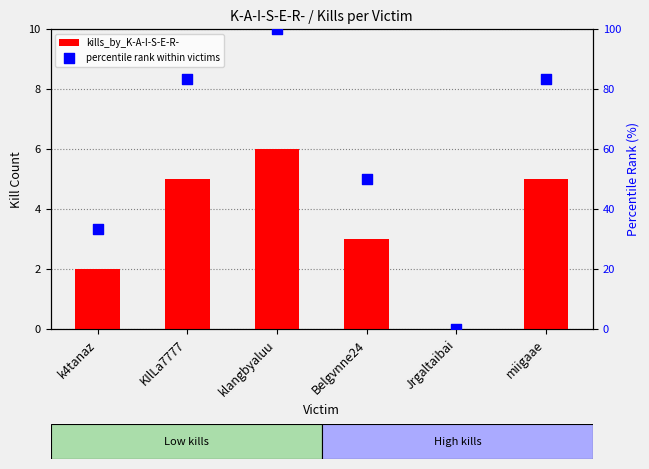

Which series contains the lowest Y value?

kills_by_K-A-I-S-E-R-